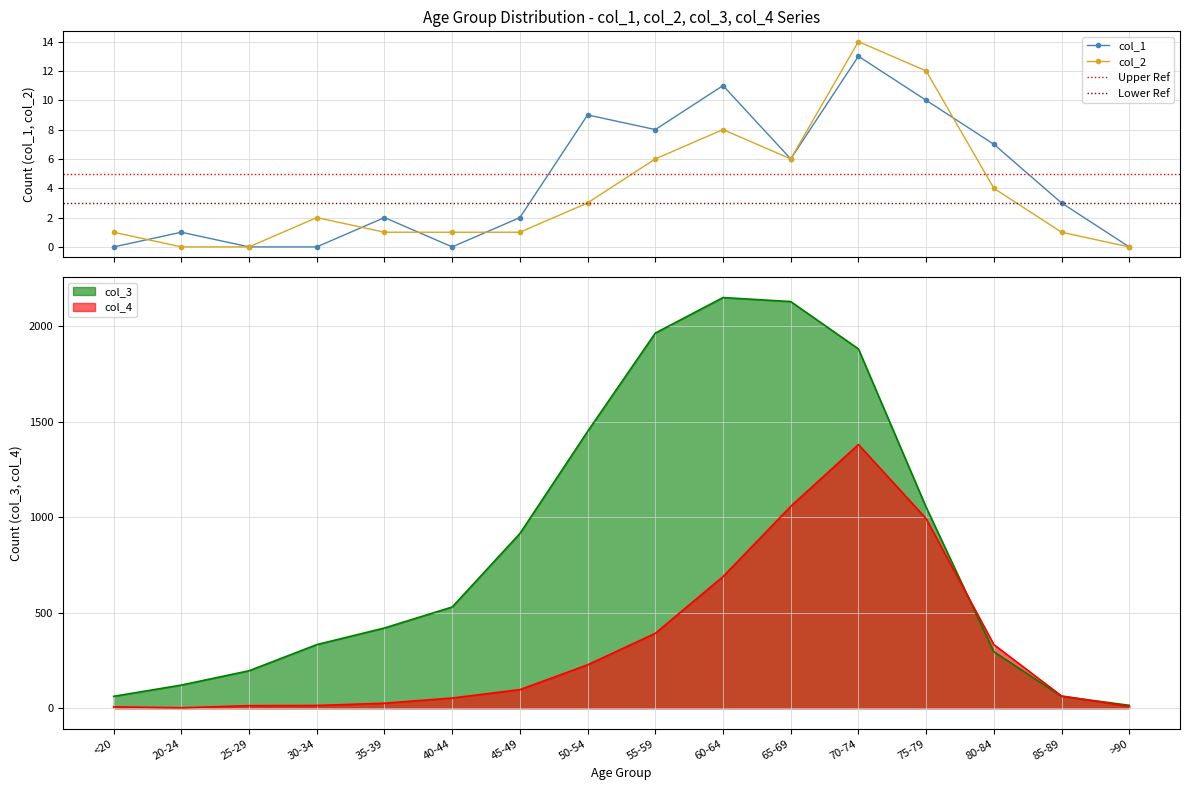

Rank the categories by col_1 value from highest to lowest.

70-74, 60-64, 75-79, 50-54, 55-59, 80-84, 65-69, 85-89, 35-39, 45-49, 20-24, <20, 25-29, 30-34, 40-44, >90